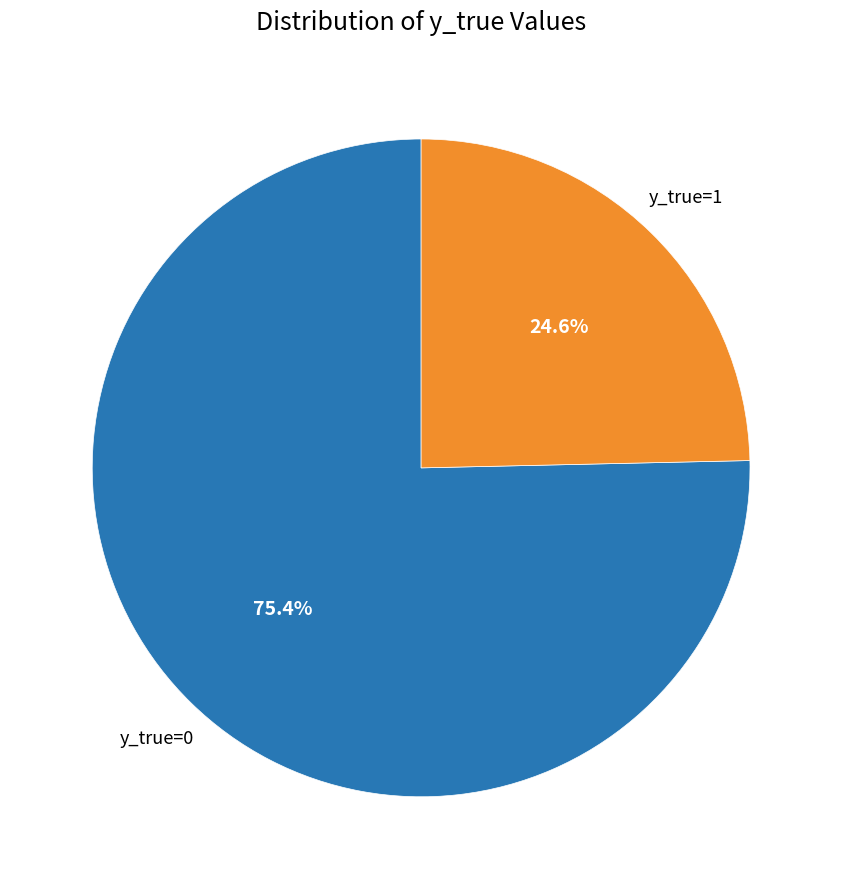

Is there a majority slice in this chart?

Yes